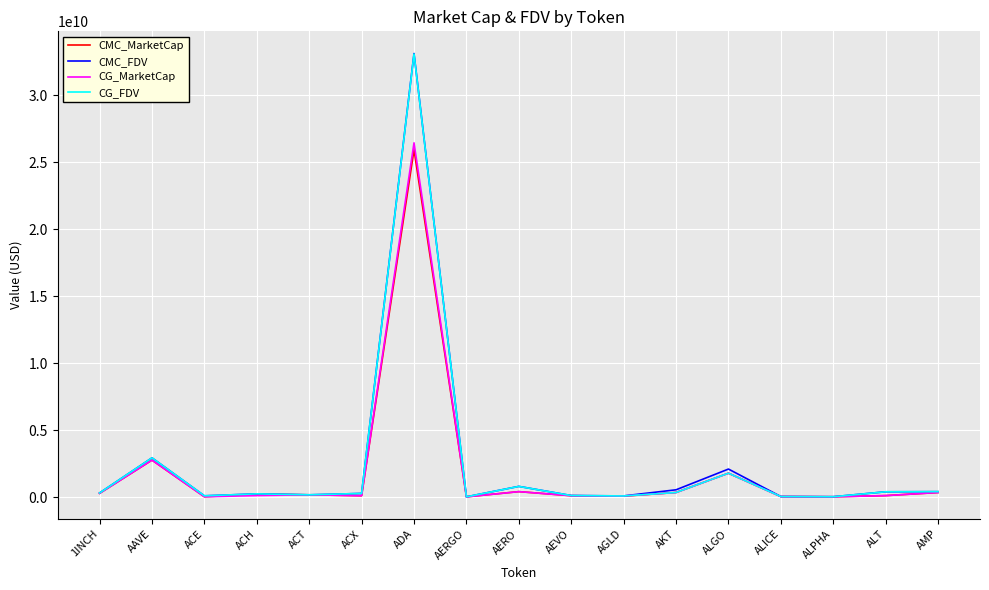

Which series has the largest range (max minus min)?

CMC_FDV